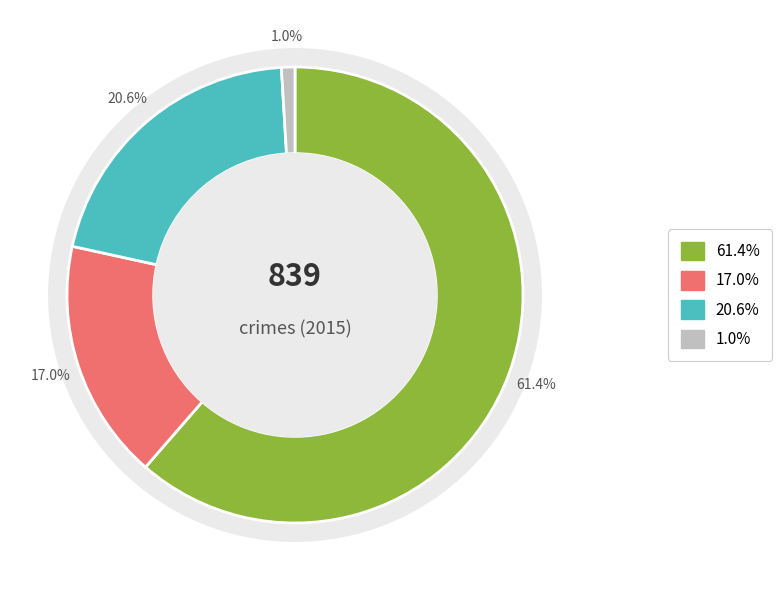

Count the number of slices in the pie.

8